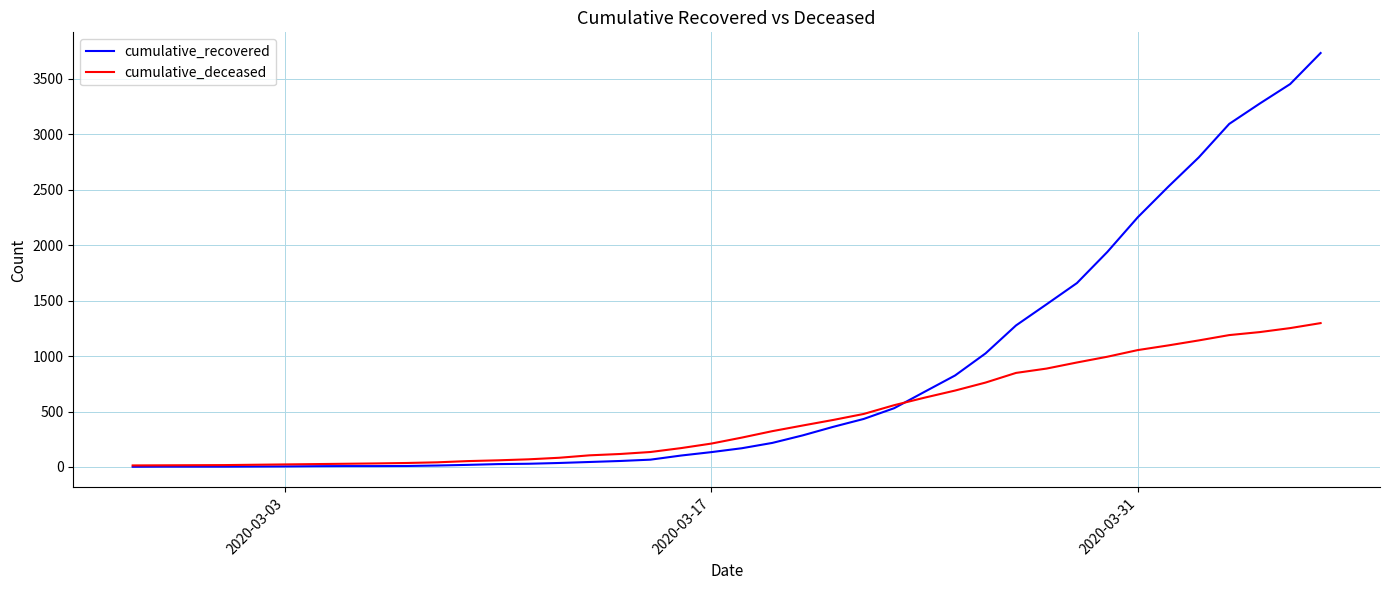

Which series has the largest total across all categories?

cumulative_recovered